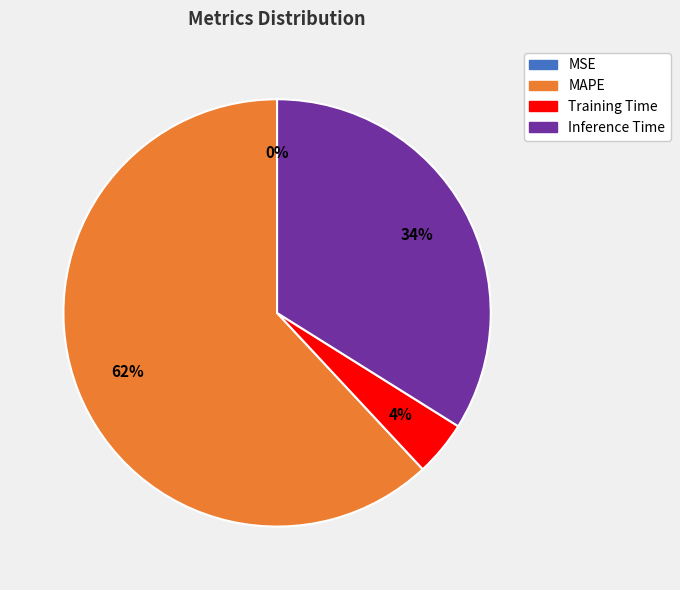

Is the sum of Training Time and MAPE greater than half?

Yes